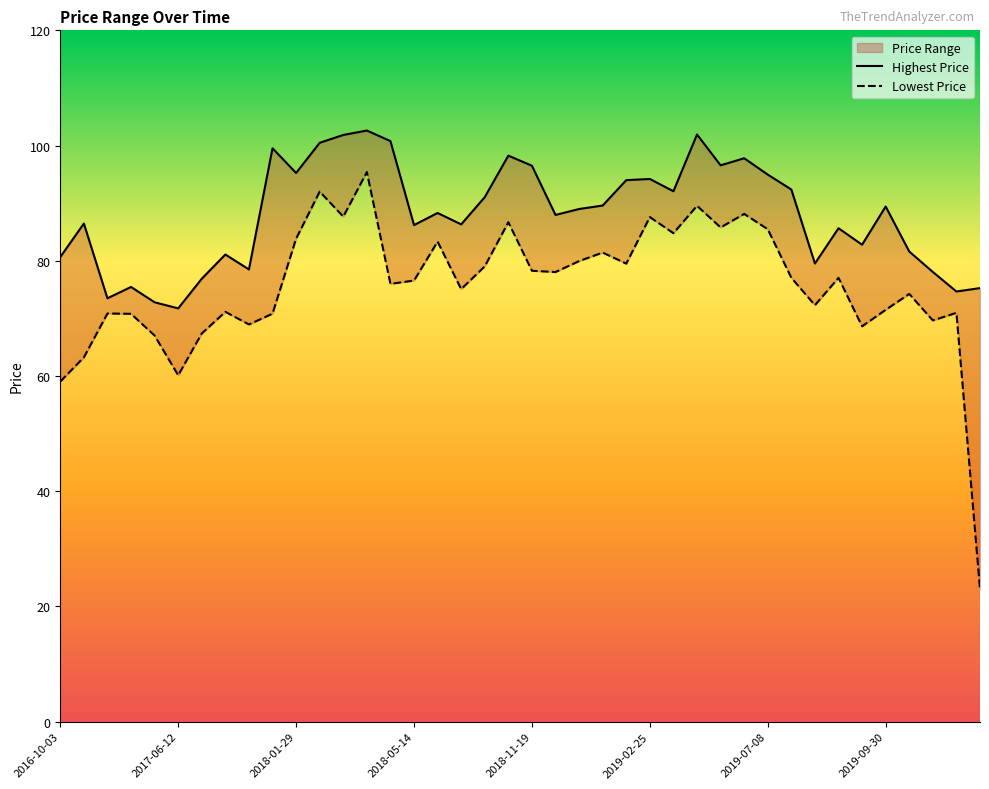

What are all the series names shown in the legend?

Highest Price, Lowest Price